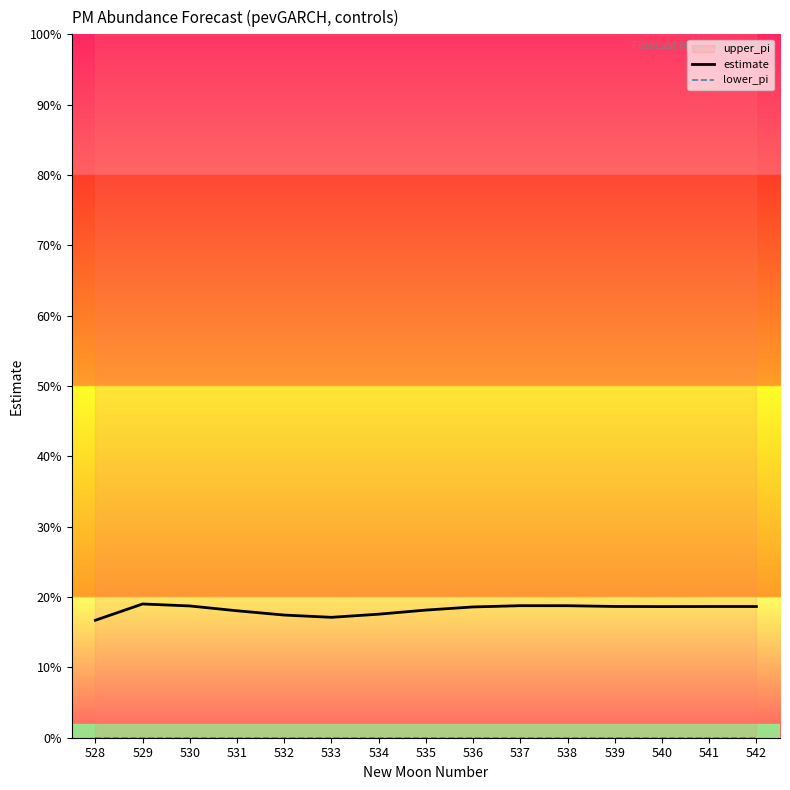

At which label is estimate closest to 0?

528